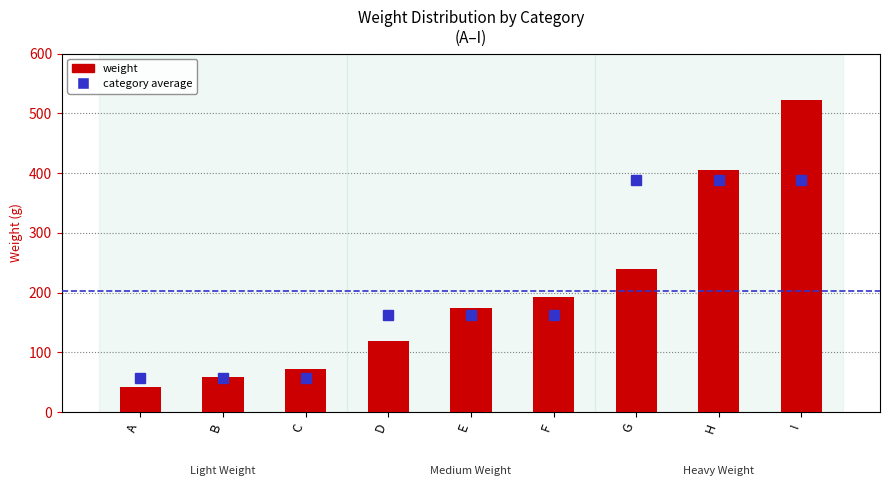

Between C and I, which is larger?

I